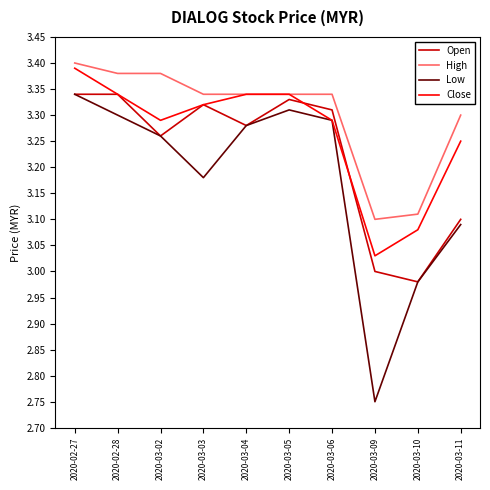

Rank the series by their average value, from highest to lowest.

High, Close, Open, Low